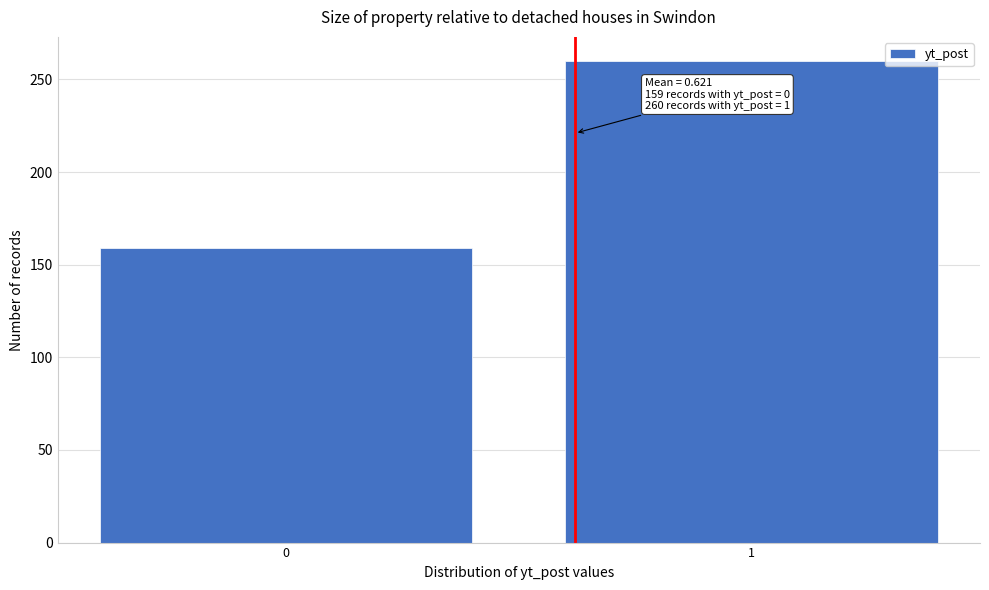

Reading left to right, extract all data points from this chart.

0=159	1=260